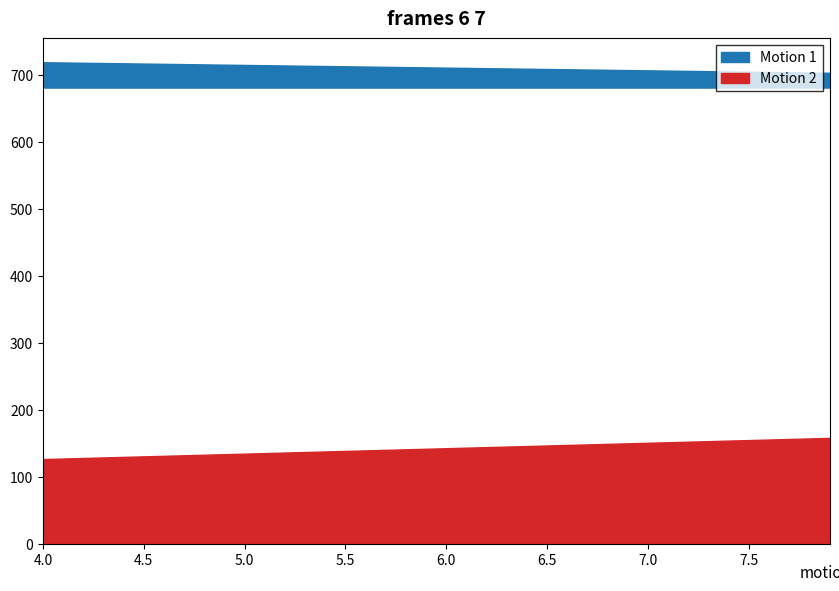

Does the chart have visible grid lines?

No